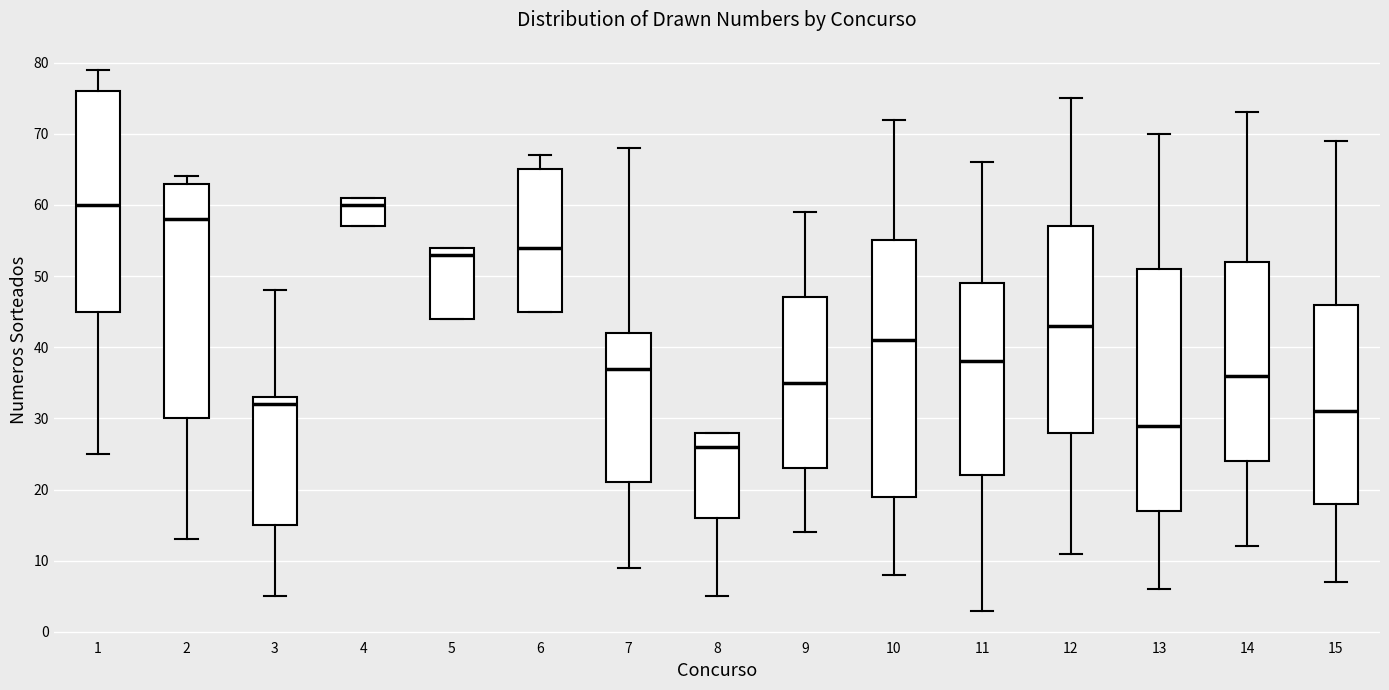

Reading left to right, read every box against the y-axis: the position of its median line, the range the box covers, and the ends of its whiskers. The values are not printed on the chart, so give them approximately, as read against the axis.

1: median 60, box 45 to 76, whiskers 25 to 79
2: median 58, box 30 to 63, whiskers 13 to 64
3: median 32, box 15 to 33, whiskers 5 to 48
4: median 60, box 57 to 61, whiskers 57 to 61
5: median 53, box 44 to 54, whiskers 44 to 54
6: median 54, box 45 to 65, whiskers 45 to 67
7: median 37, box 21 to 42, whiskers 9 to 68
8: median 26, box 16 to 28, whiskers 5 to 28
9: median 35, box 23 to 47, whiskers 14 to 59
10: median 41, box 19 to 55, whiskers 8 to 72
11: median 38, box 22 to 49, whiskers 3 to 66
12: median 43, box 28 to 57, whiskers 11 to 75
13: median 29, box 17 to 51, whiskers 6 to 70
14: median 36, box 24 to 52, whiskers 12 to 73
15: median 31, box 18 to 46, whiskers 7 to 69